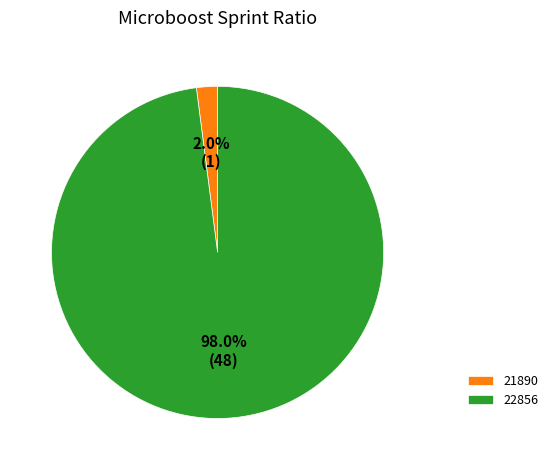

Rank the categories by value from lowest to highest.

21890, 22856